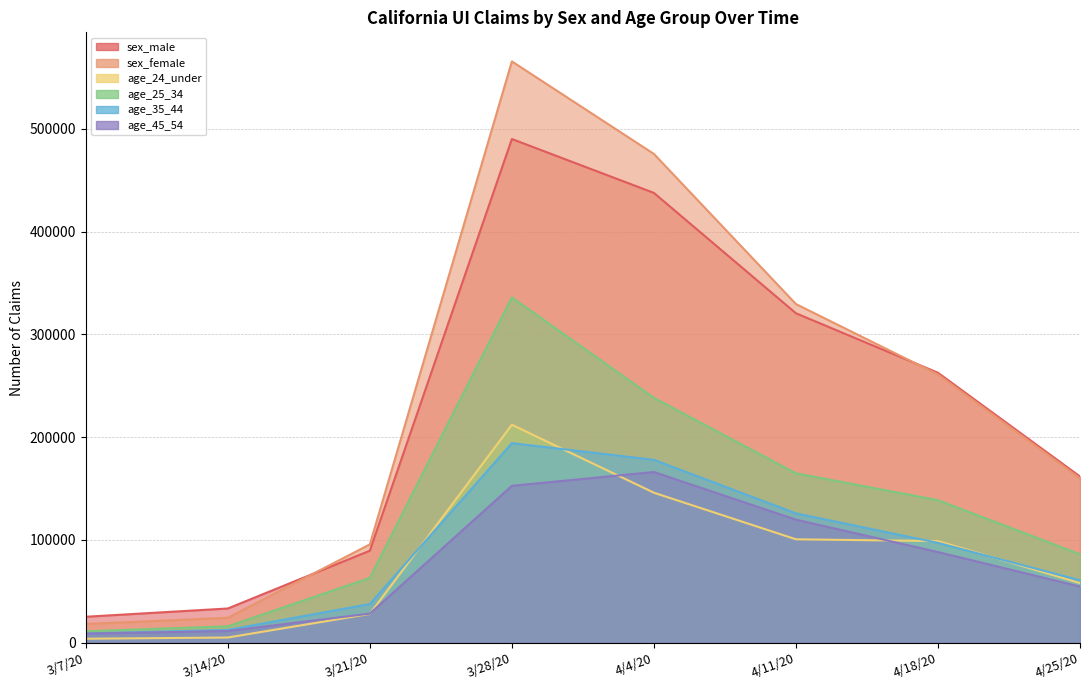

How many values in the sex_female series are below 261045?

4